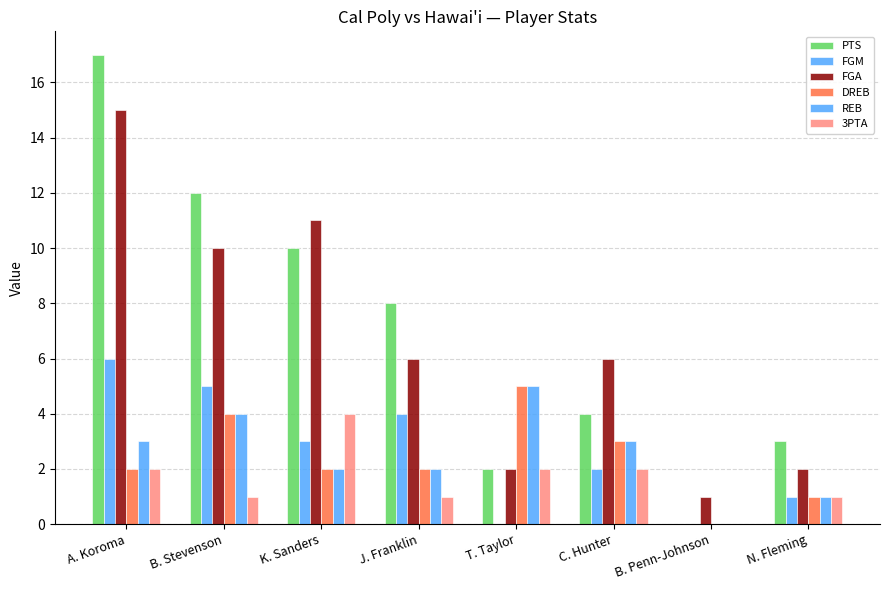

Reading left to right, list all the values displayed in this chart.

PTS: A. Koroma=17	B. Stevenson=12	K. Sanders=10	J. Franklin=8	T. Taylor=2	C. Hunter=4	B. Penn-Johnson=0	N. Fleming=3
FGM: A. Koroma=6	B. Stevenson=5	K. Sanders=3	J. Franklin=4	T. Taylor=0	C. Hunter=2	B. Penn-Johnson=0	N. Fleming=1
FGA: A. Koroma=15	B. Stevenson=10	K. Sanders=11	J. Franklin=6	T. Taylor=2	C. Hunter=6	B. Penn-Johnson=1	N. Fleming=2
DREB: A. Koroma=2	B. Stevenson=4	K. Sanders=2	J. Franklin=2	T. Taylor=5	C. Hunter=3	B. Penn-Johnson=0	N. Fleming=1
REB: A. Koroma=3	B. Stevenson=4	K. Sanders=2	J. Franklin=2	T. Taylor=5	C. Hunter=3	B. Penn-Johnson=0	N. Fleming=1
3PTA: A. Koroma=2	B. Stevenson=1	K. Sanders=4	J. Franklin=1	T. Taylor=2	C. Hunter=2	B. Penn-Johnson=0	N. Fleming=1